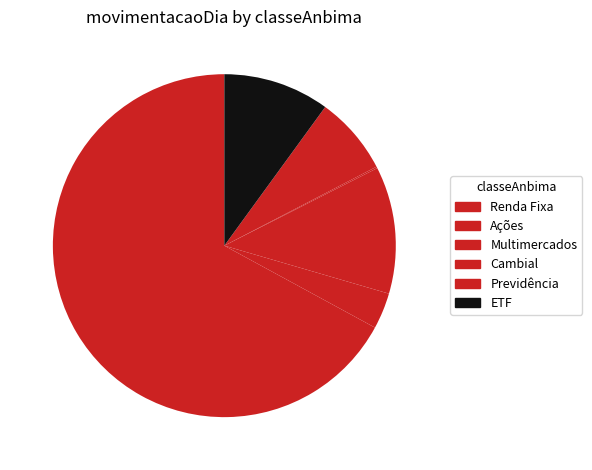

To the nearest percent, what percentage of the pie is Ações?

3%